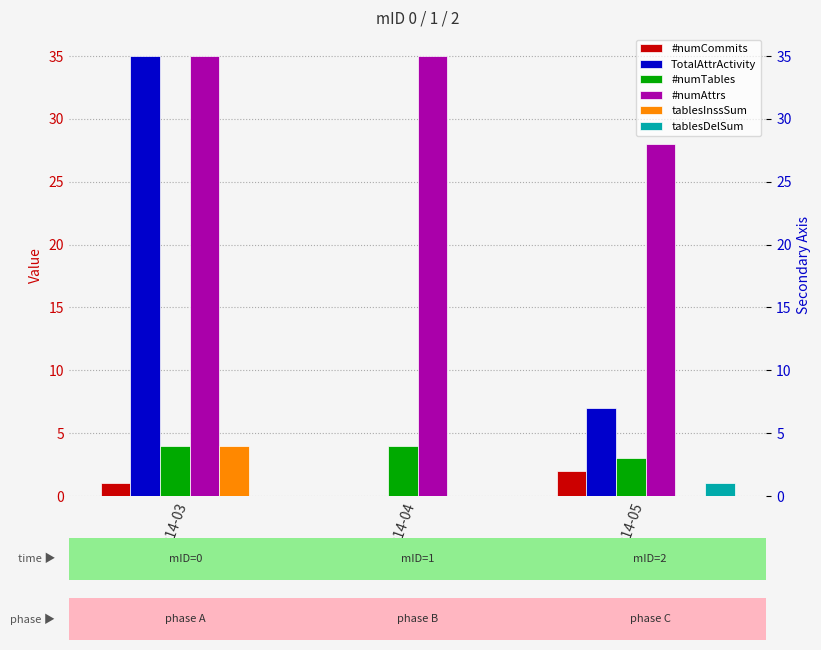

Reading left to right, extract all data points from this chart.

#numCommits: 2014-03=1	2014-04=0	2014-05=2
TotalAttrActivity: 2014-03=35	2014-04=0	2014-05=7
#numTables: 2014-03=4	2014-04=4	2014-05=3
#numAttrs: 2014-03=35	2014-04=35	2014-05=28
tablesInssSum: 2014-03=4	2014-04=0	2014-05=0
tablesDelSum: 2014-03=0	2014-04=0	2014-05=1